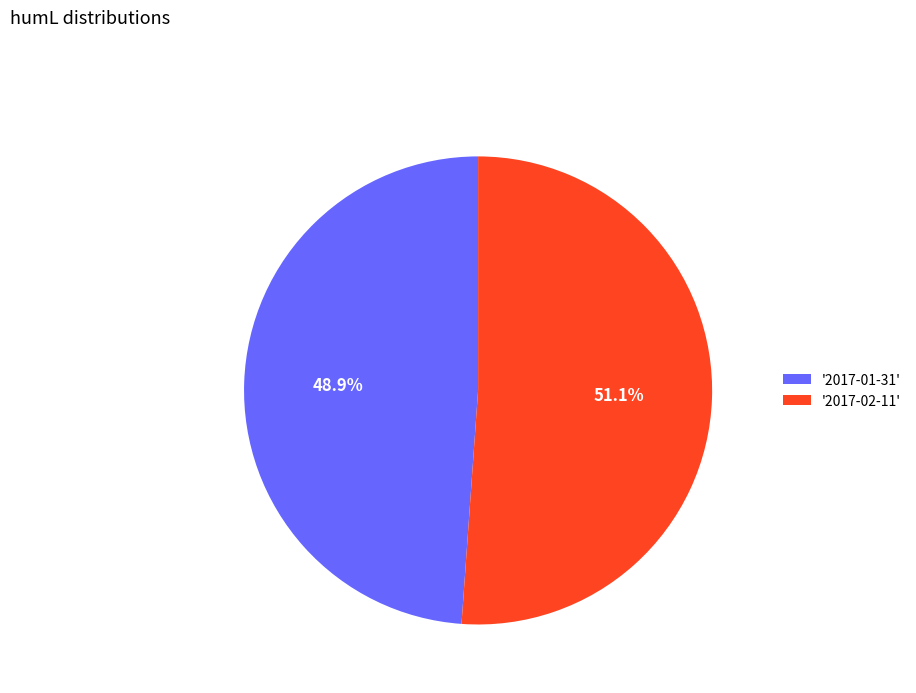

Approximately how many times larger is the value at '2017-02-11' compared to '2017-01-31'?

1.0